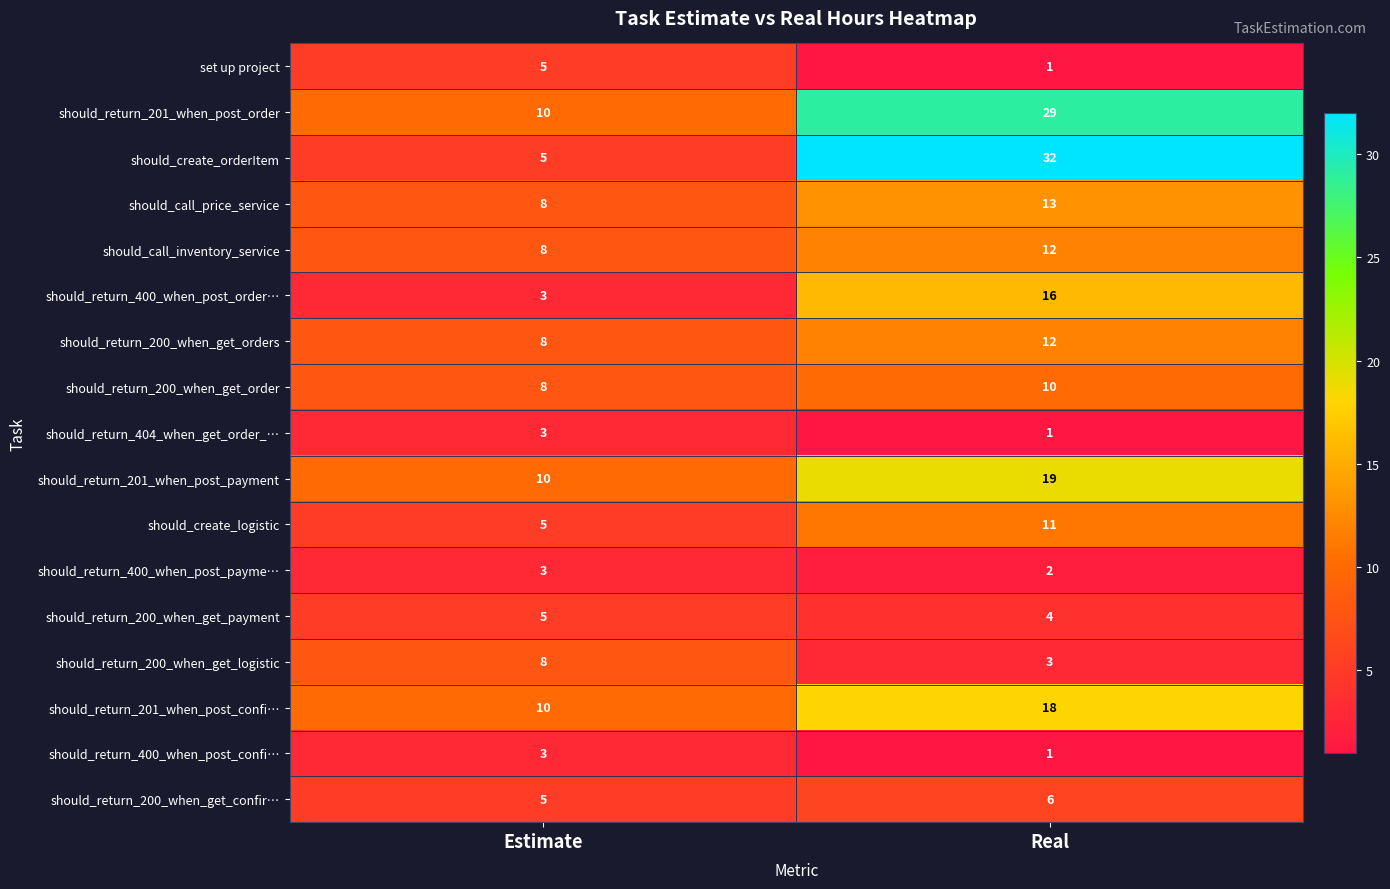

Which series has the largest total across all categories?

should_return_201_when_post_order